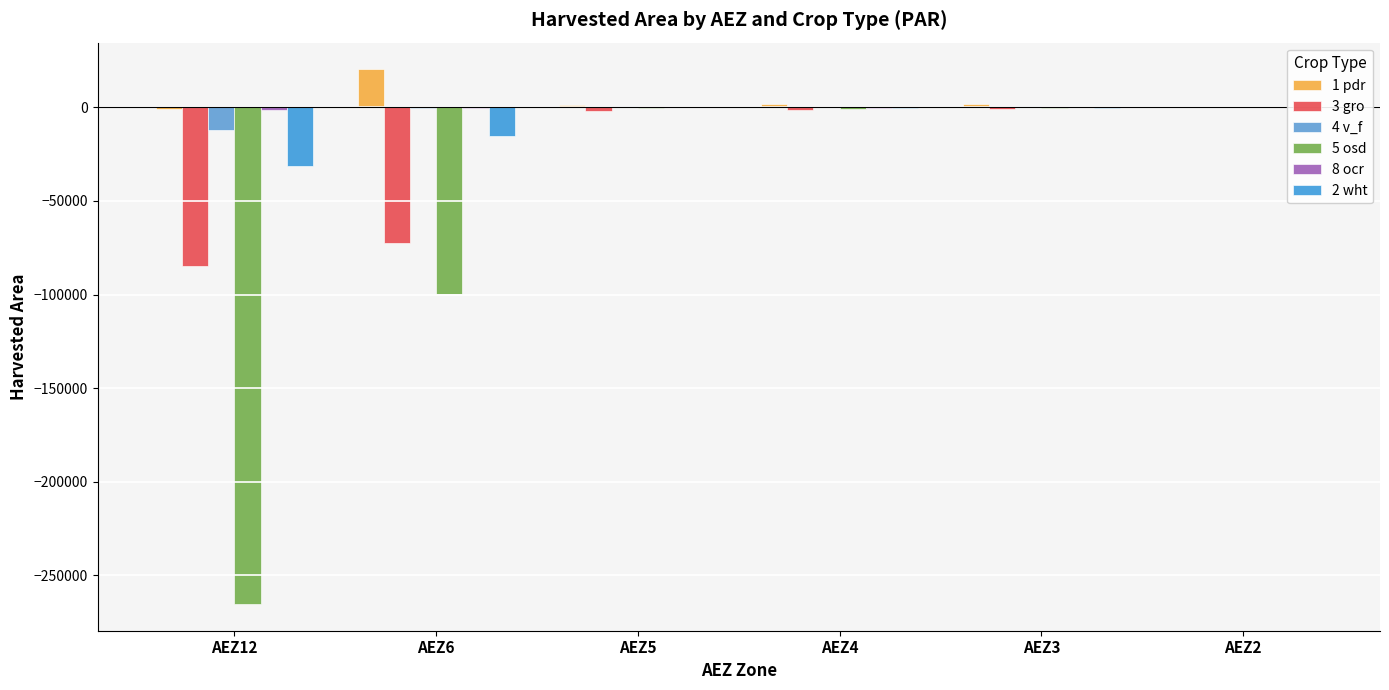

At AEZ2, list the series in order from largest to smallest.

1 pdr, 4 v_f, 5 osd, 2 wht, 8 ocr, 3 gro